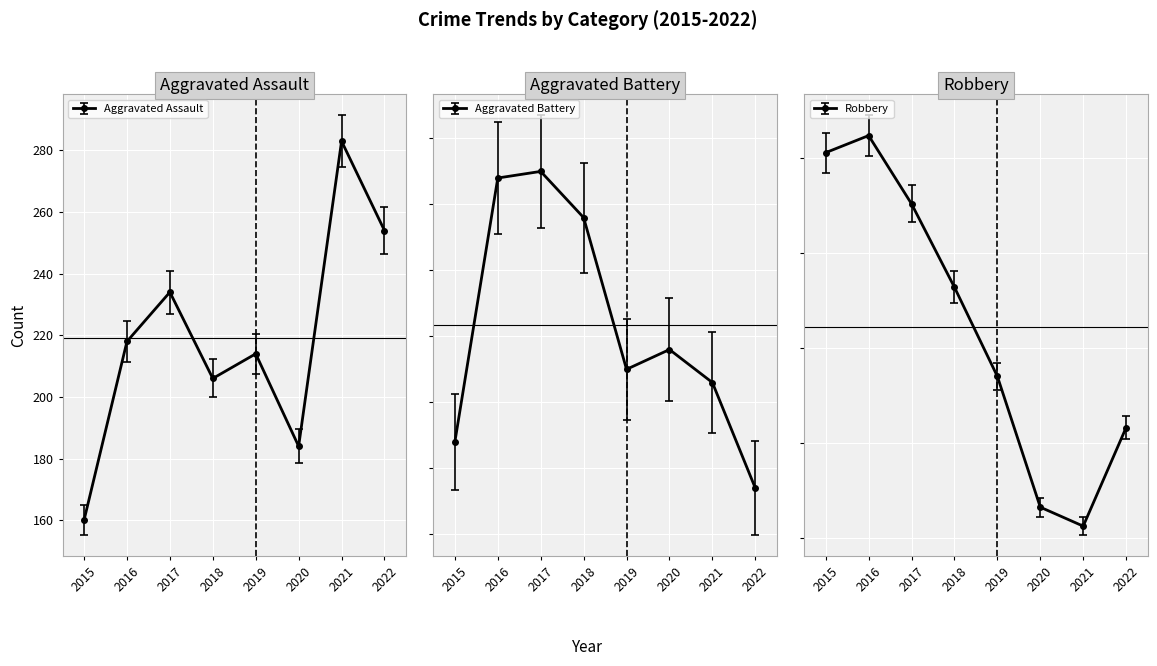

Which category has the highest value in the Aggravated Assault series?

2021